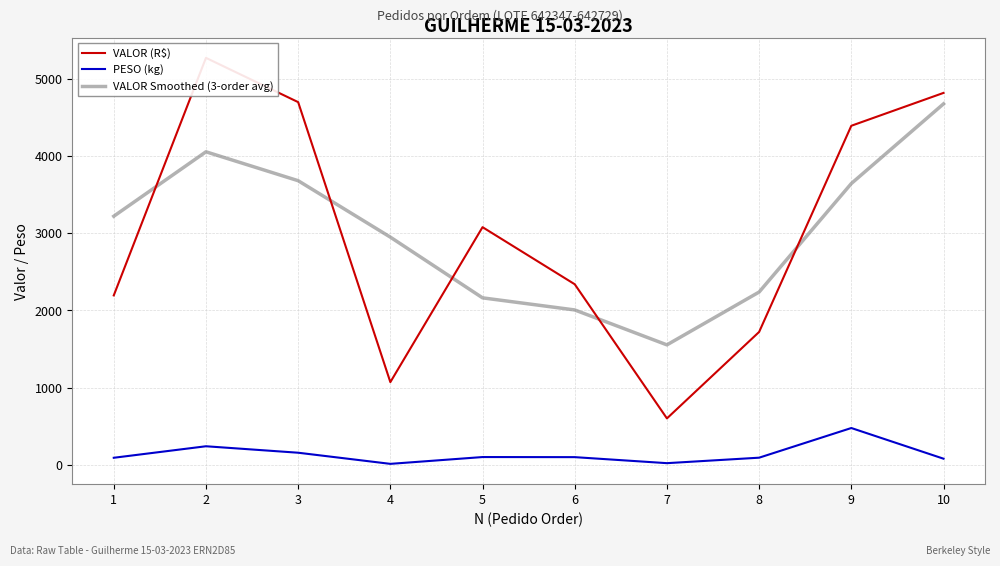

The VALOR (R$) series shows 509.1 at 4. True or false?

False